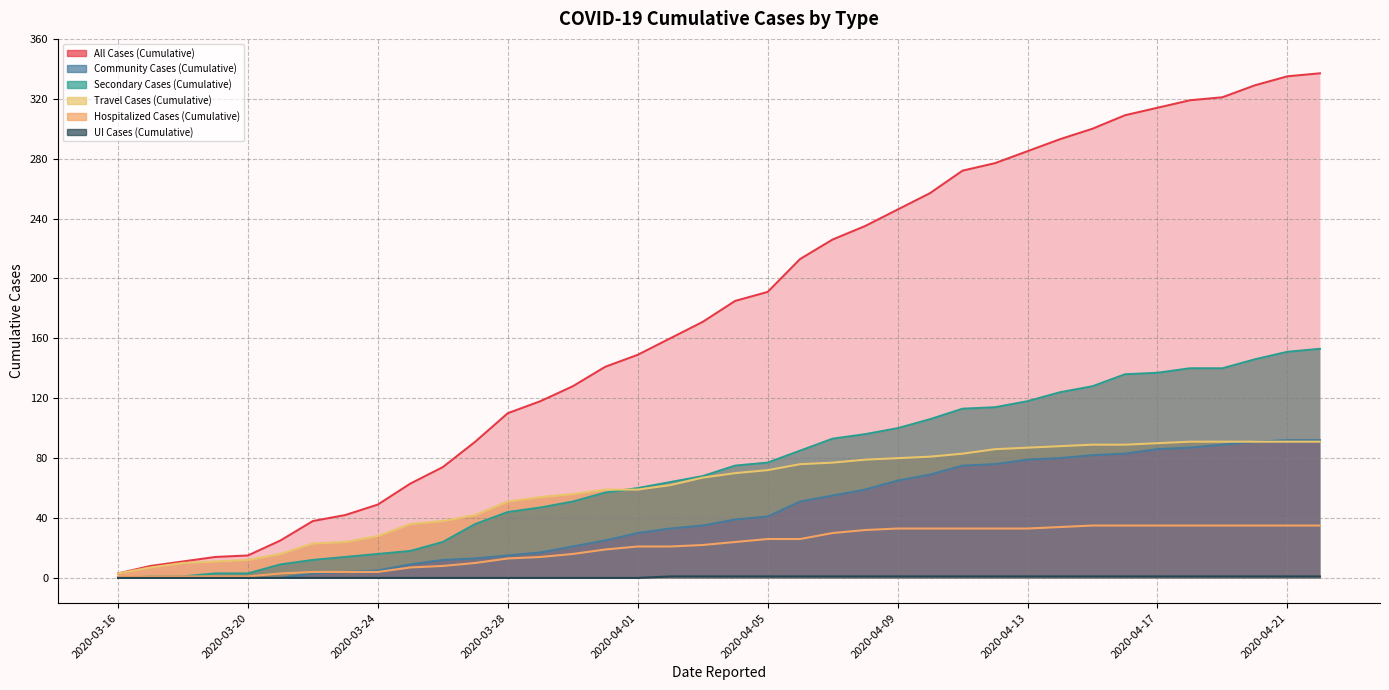

Reading right to left, list all the values displayed in this chart.

All Cases (Cumulative): 337	335	329	321	319	314	309	300	293	285	277	272	257	246	235	226	213	191	185	171	160	149	141	128	118	110	91	74	63	49	42	38	25	15	14	11	8	3
Community Cases (Cumulative): 92	92	91	89	87	86	83	82	80	79	76	75	69	65	59	55	51	41	39	35	33	30	25	21	17	15	13	12	9	5	4	3	0	0	0	0	0	0
Secondary Cases (Cumulative): 153	151	146	140	140	137	136	128	124	118	114	113	106	100	96	93	85	77	75	68	64	60	57	51	47	44	36	24	18	16	14	12	9	3	3	1	1	0
Travel Cases (Cumulative): 91	91	91	91	91	90	89	89	88	87	86	83	81	80	79	77	76	72	70	67	62	59	59	56	54	51	42	38	36	28	24	23	16	12	11	10	7	3
Hospitalized Cases (Cumulative): 35	35	35	35	35	35	35	35	34	33	33	33	33	33	32	30	26	26	24	22	21	21	19	16	14	13	10	8	7	4	4	4	3	1	1	1	1	1
UI Cases (Cumulative): 1	1	1	1	1	1	1	1	1	1	1	1	1	1	1	1	1	1	1	1	1	0	0	0	0	0	0	0	0	0	0	0	0	0	0	0	0	0